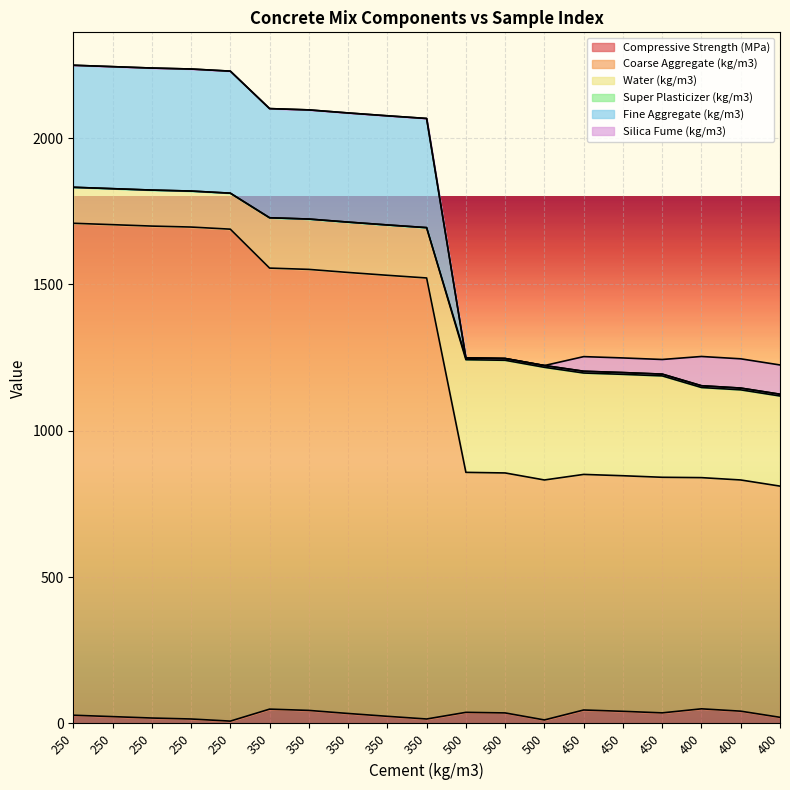

True or false: Coarse Aggregate (kg/m3) has a value of 911.0 at 250.

False